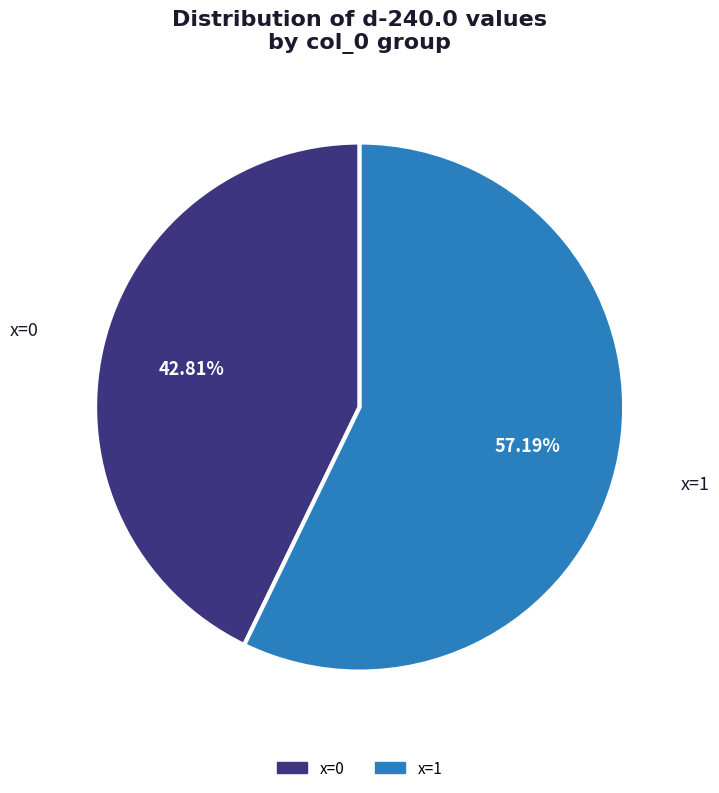

Does any single category account for the majority?

Yes